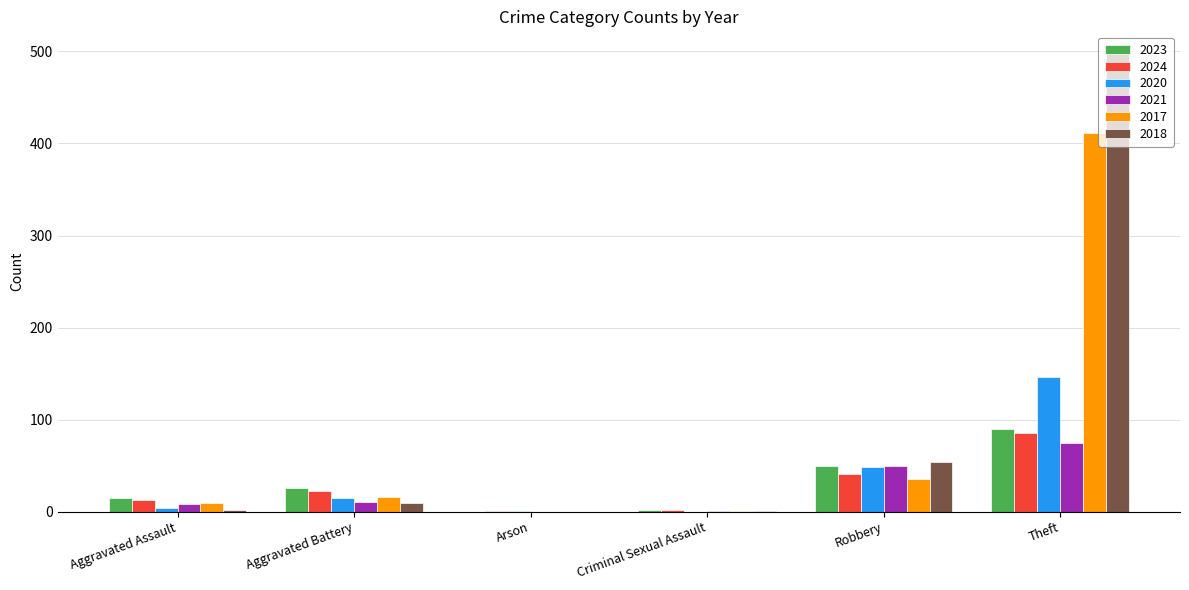

What are all the series names shown in the legend?

2023, 2024, 2020, 2021, 2017, 2018